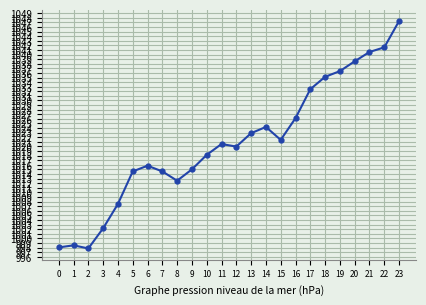

What is the sum of all values?

24501.8